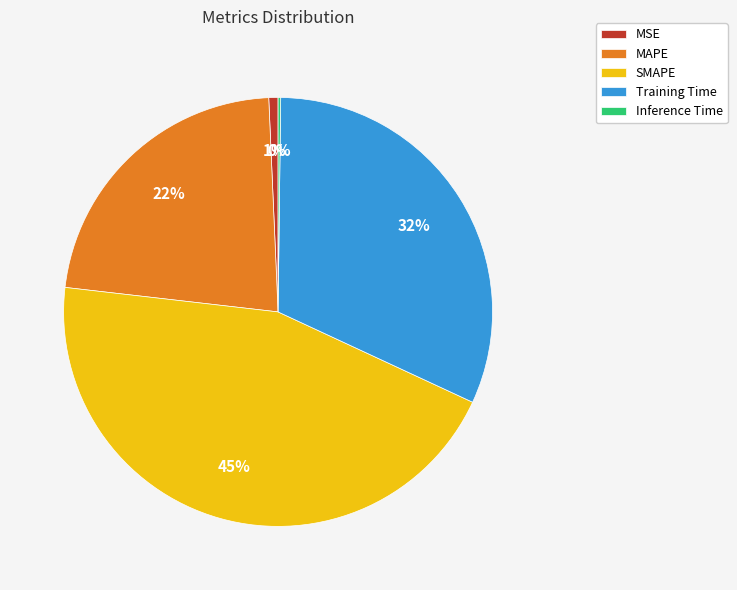

Is Training Time the majority of the pie?

No